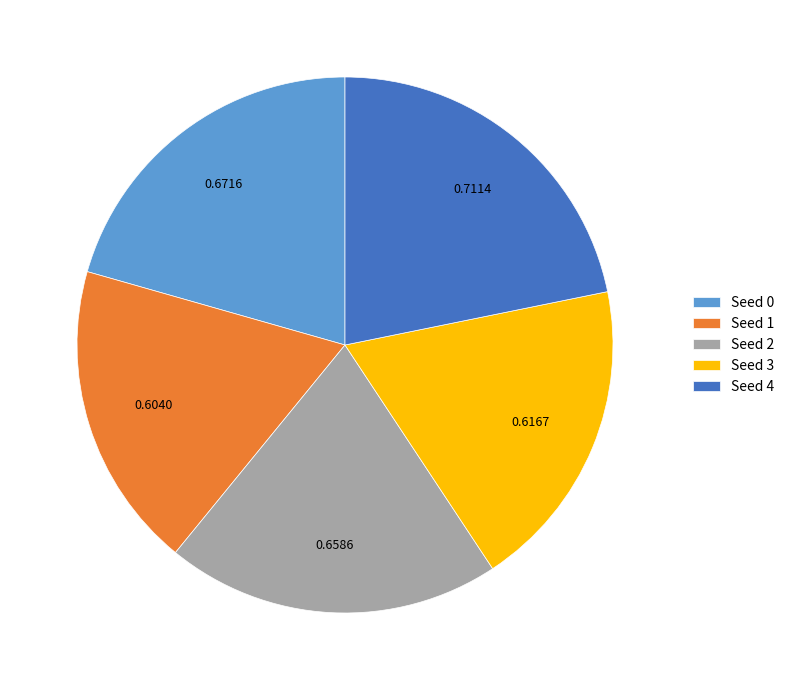

Does any single category account for the majority?

No